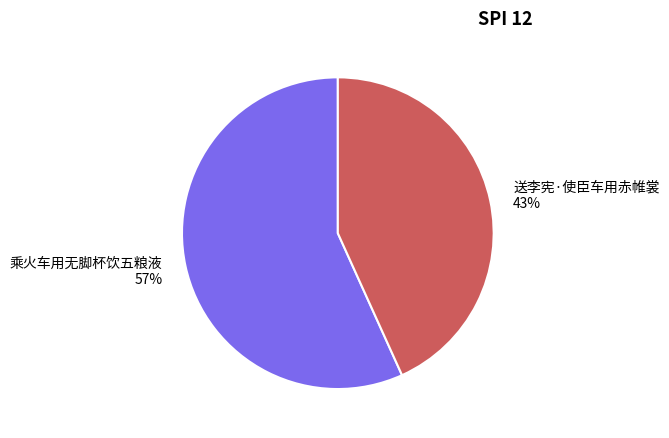

What is the ratio of the value at 送李宪·使臣车用赤帷裳 to the value at 乘火车用无脚杯饮五粮液?

0.8